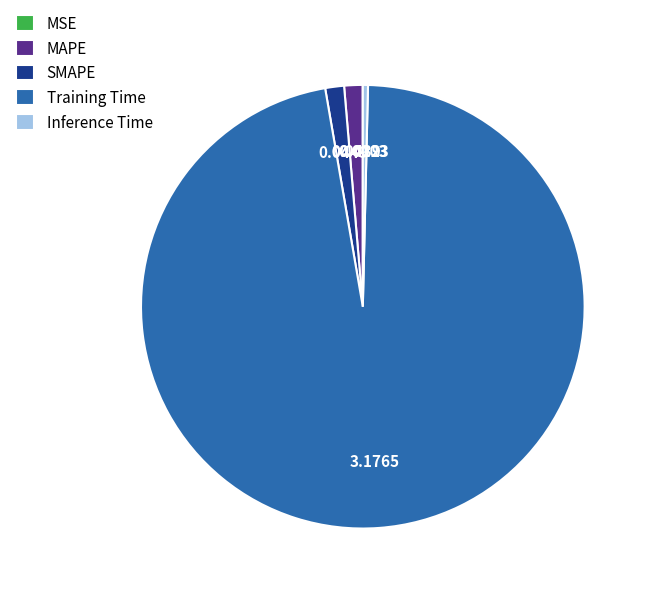

What is the largest slice in the pie chart?

Training Time